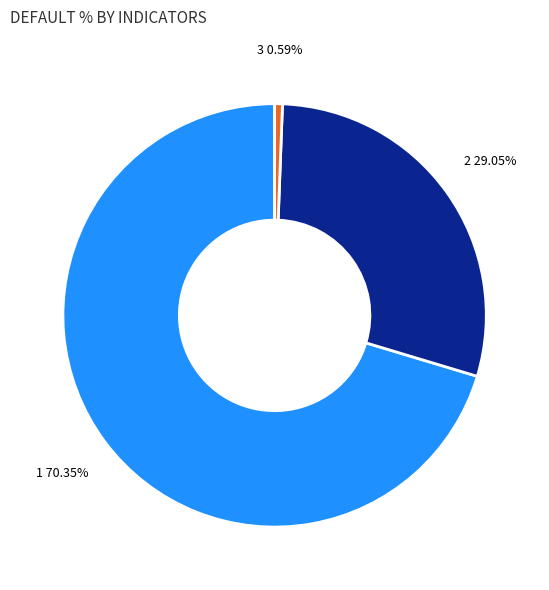

How many segments does this pie chart have?

3